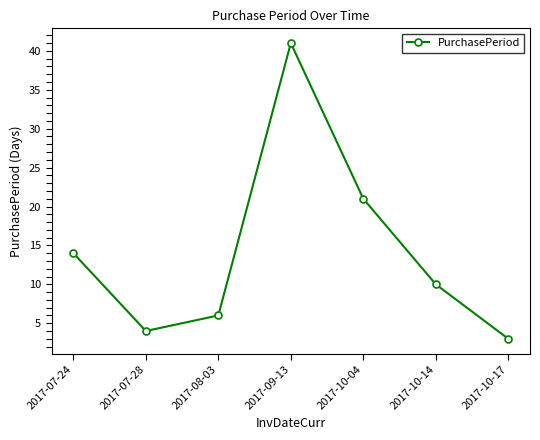

At which label is the value closest to 22?

2017-10-04